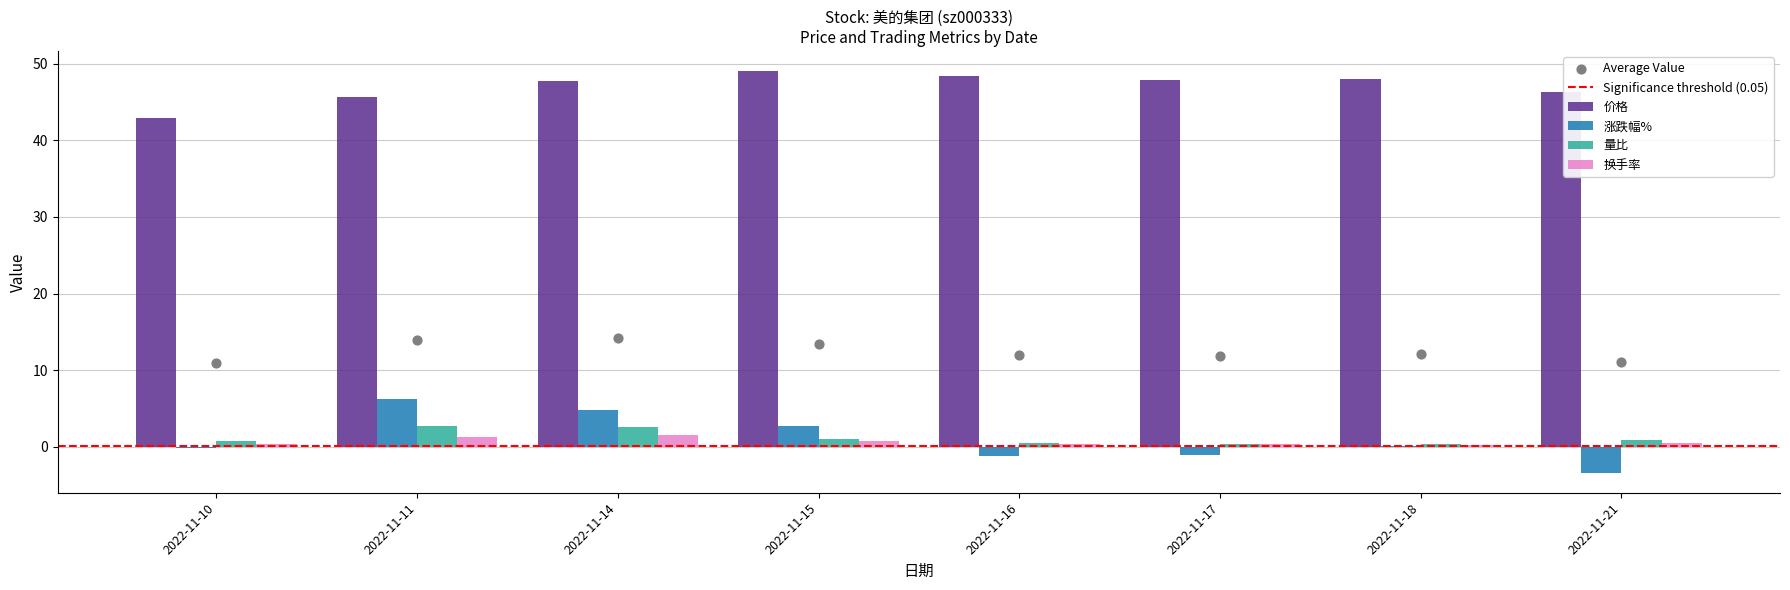

Which series reaches the minimum Y coordinate?

涨跌幅%